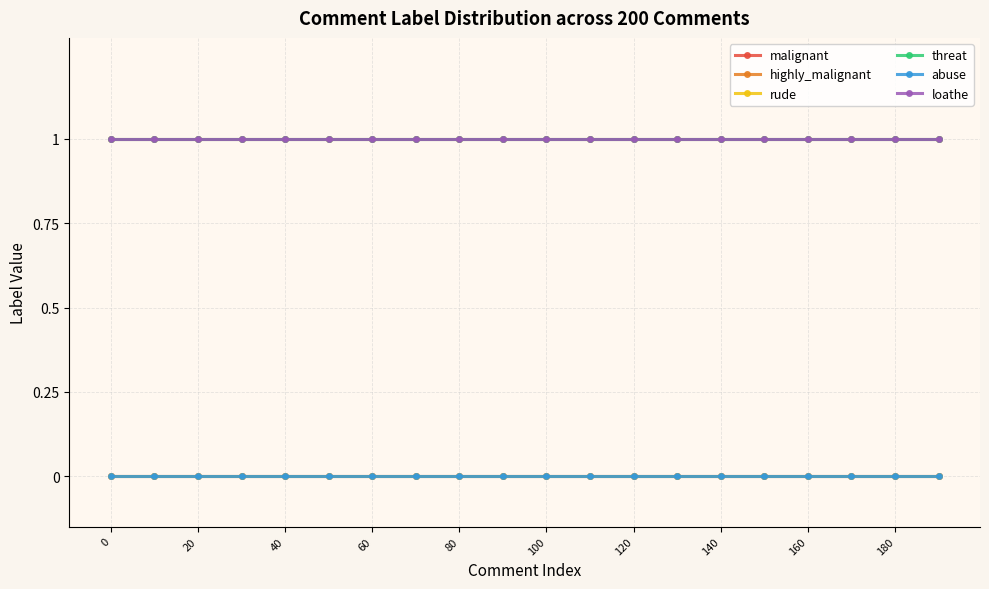

At how many categories does at least one series exceed 0?

20